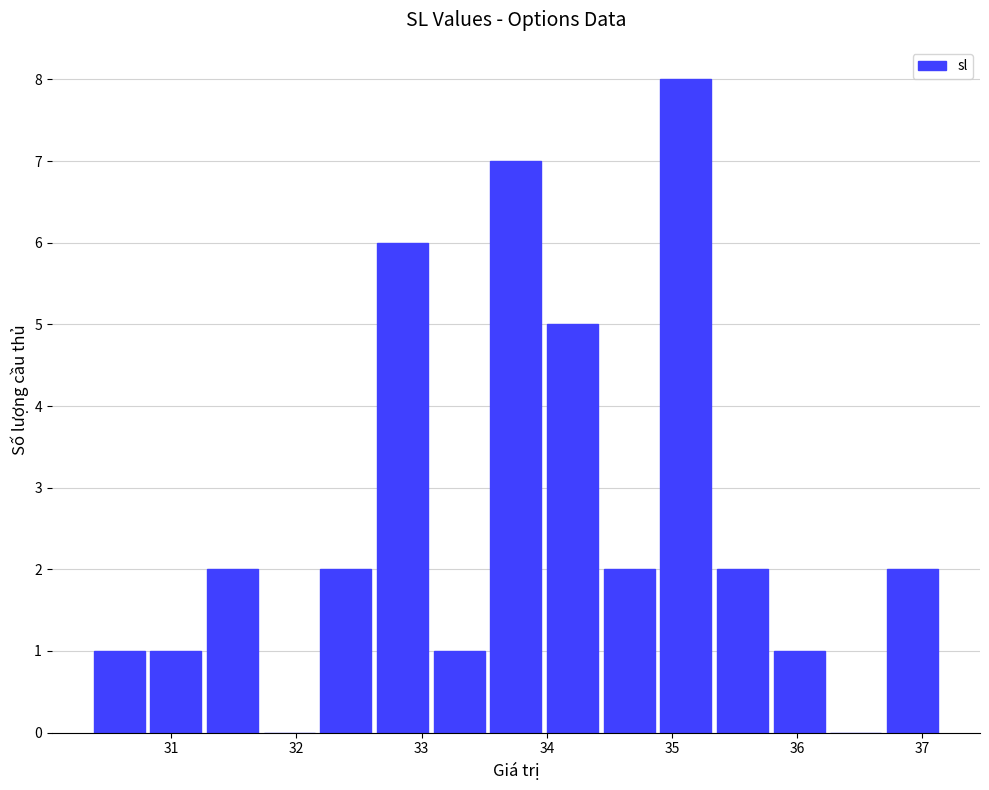

How tall is the bar that spans 30.4 to 30.8 on the x-axis? Neither the bar edges nor the heights are printed on the chart, so give them approximately, as read against the axes.

1